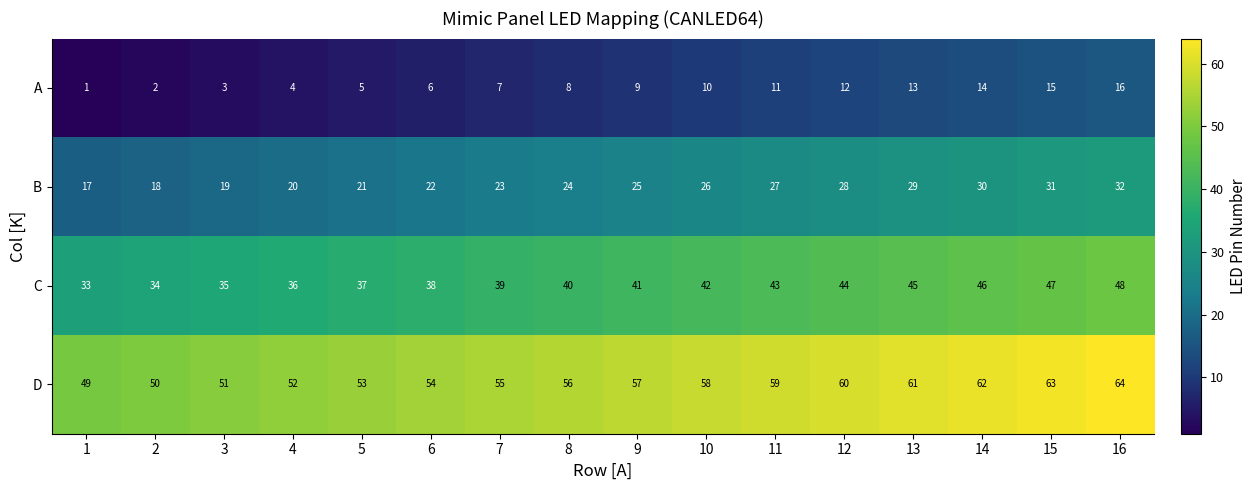

What is the approximate value of D at 6, to the nearest 10?

50